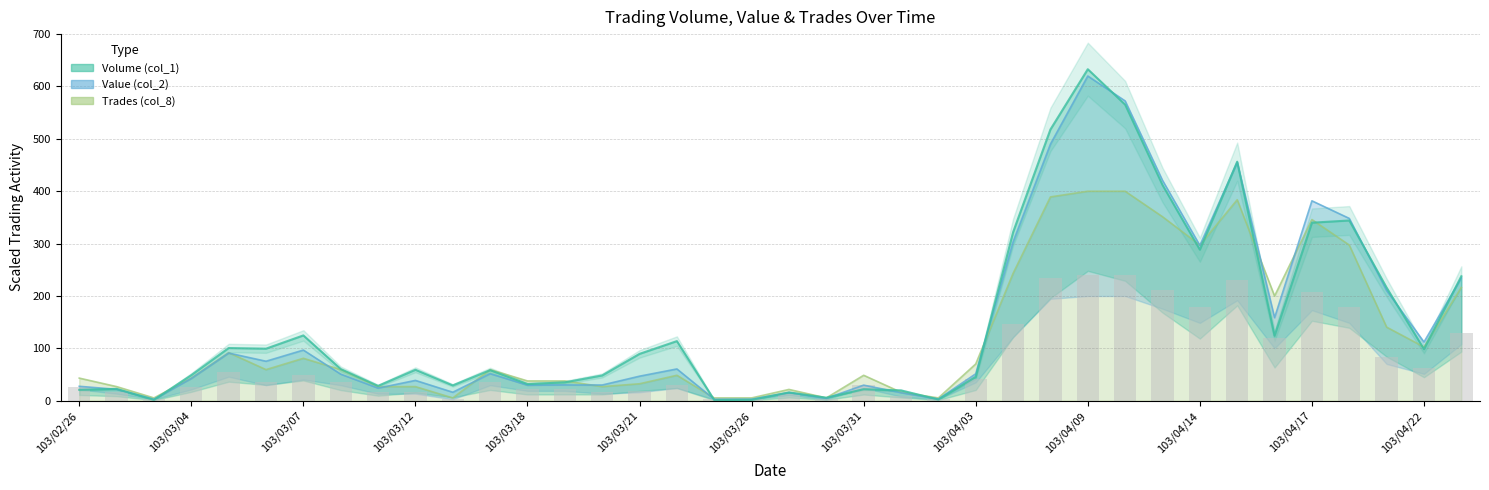

What are all the series names shown in the legend?

Volume (col_1), Value (col_2), Trades (col_8)